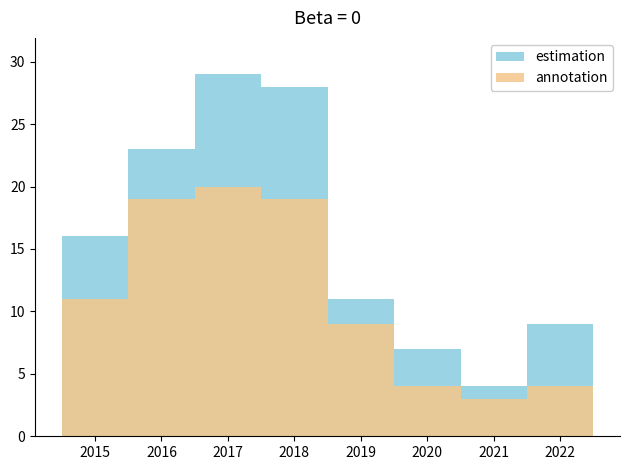

What is the minimum value for estimation?

4